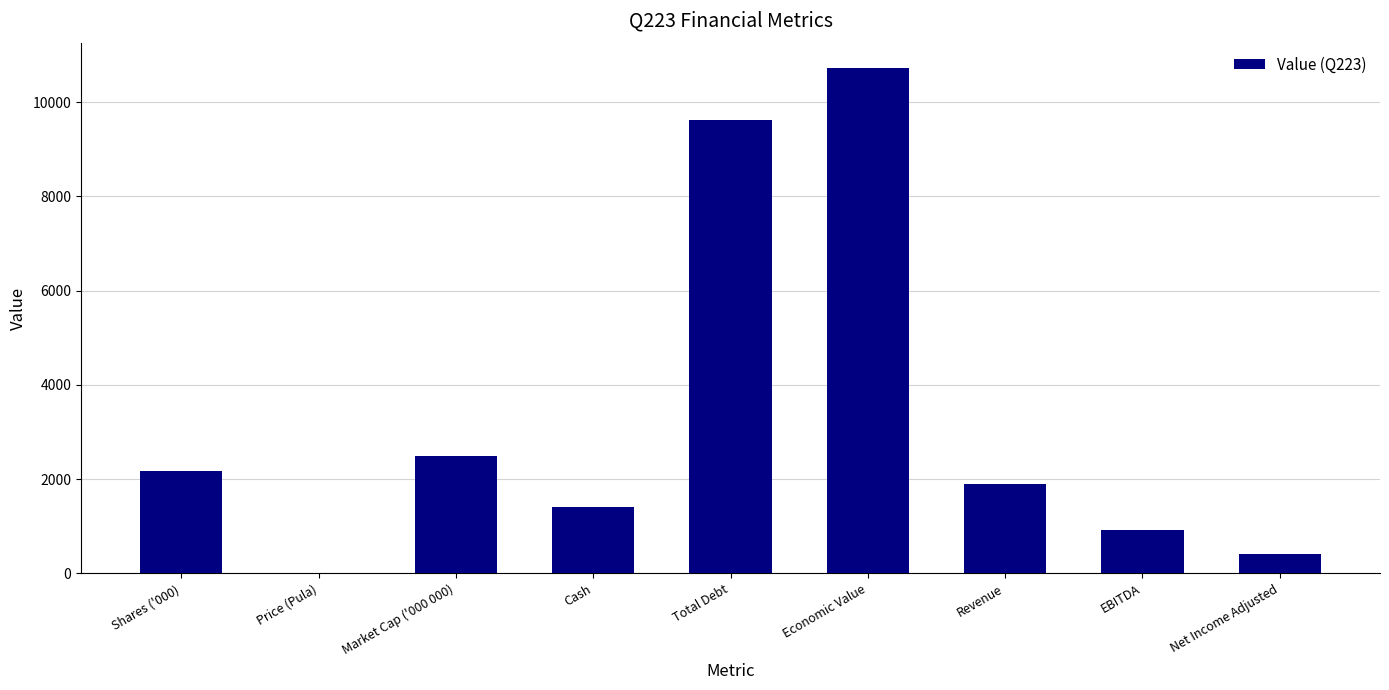

Which label corresponds to the largest value in the chart?

Economic Value